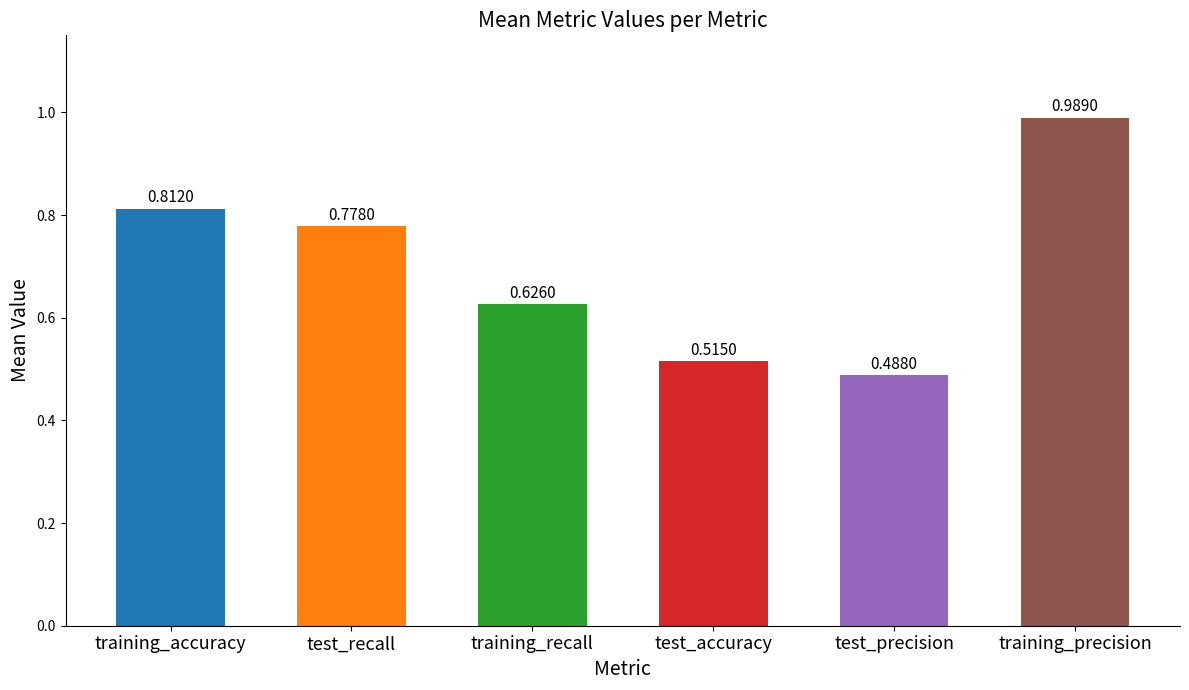

Which series has the largest range (max minus min)?

test_recall